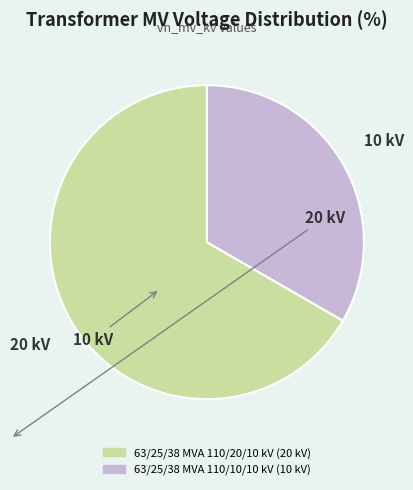

Do 63/25/38 MVA 110/20/10 kV and 63/25/38 MVA 110/10/10 kV together represent more than half of the pie?

Yes